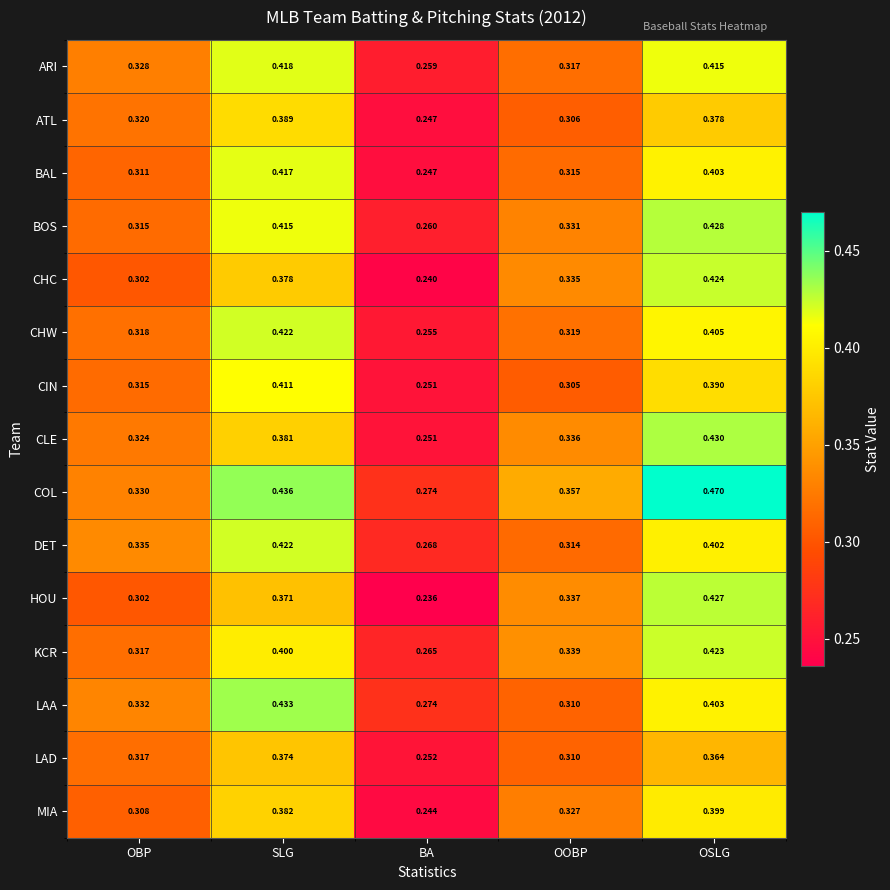

Which category has the highest value across all series?

OSLG